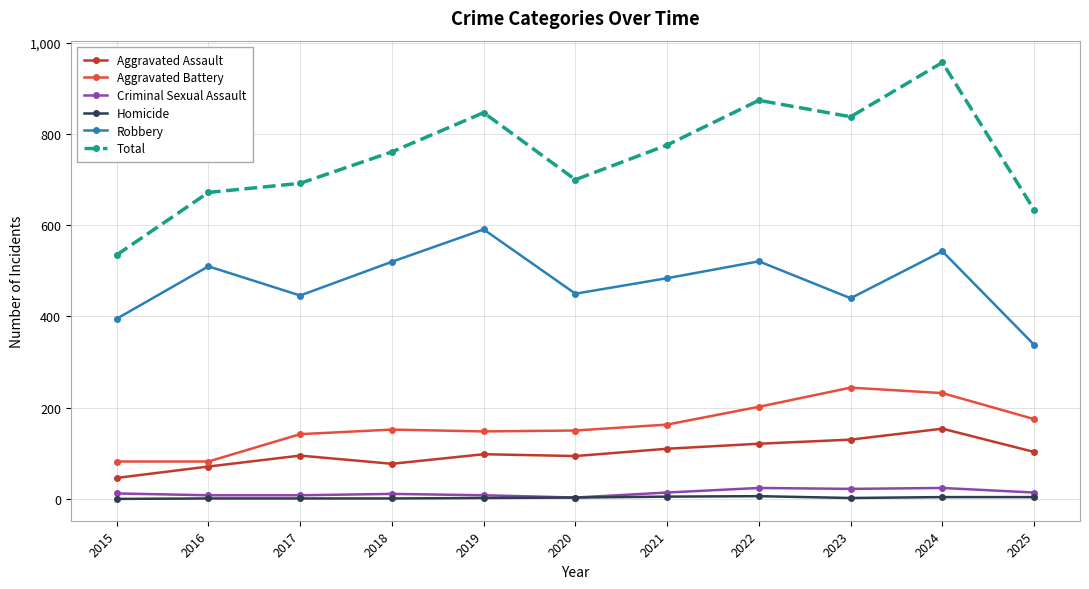

Which series has the largest range (max minus min)?

Total